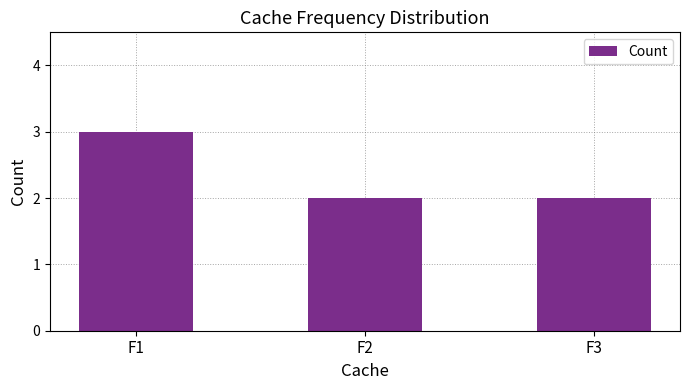

What is the value of the 1st bar from the left?

3